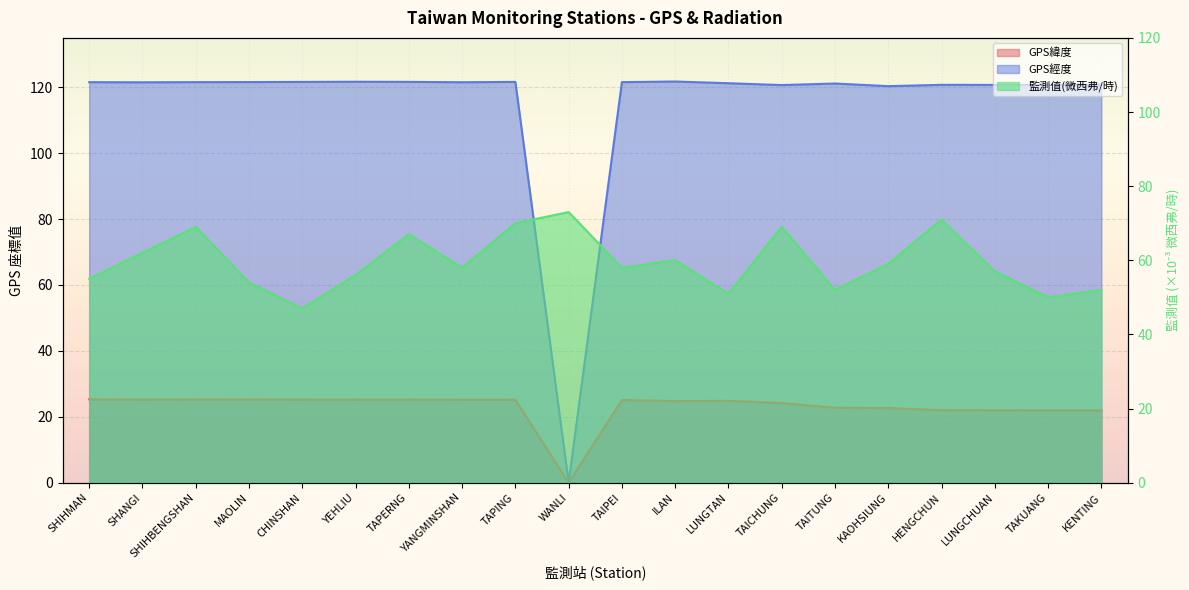

Where is the first local minimum for 監測值(微西弗/時)?

CHINSHAN